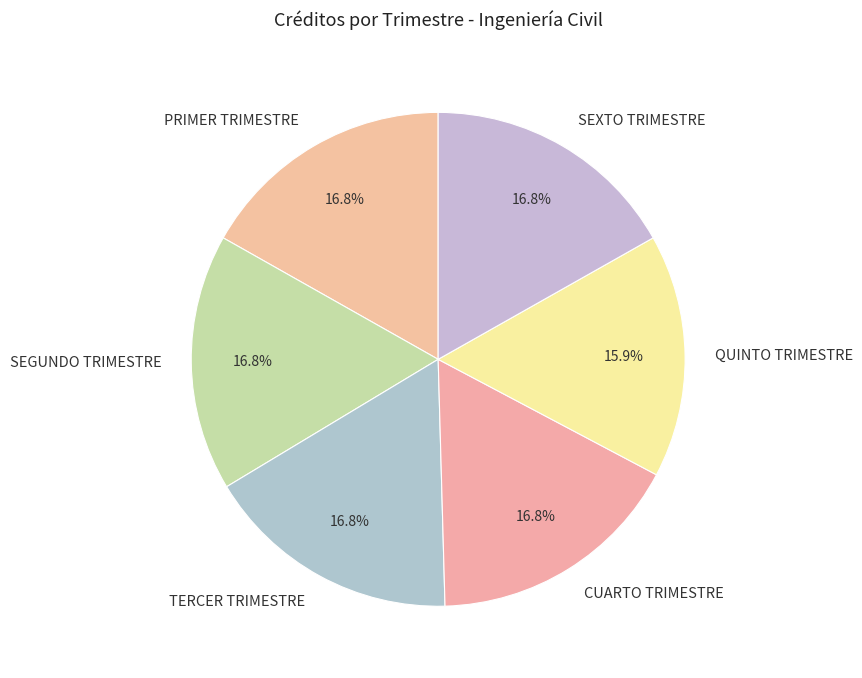

What percentage is NOT represented by PRIMER TRIMESTRE?

83.2%